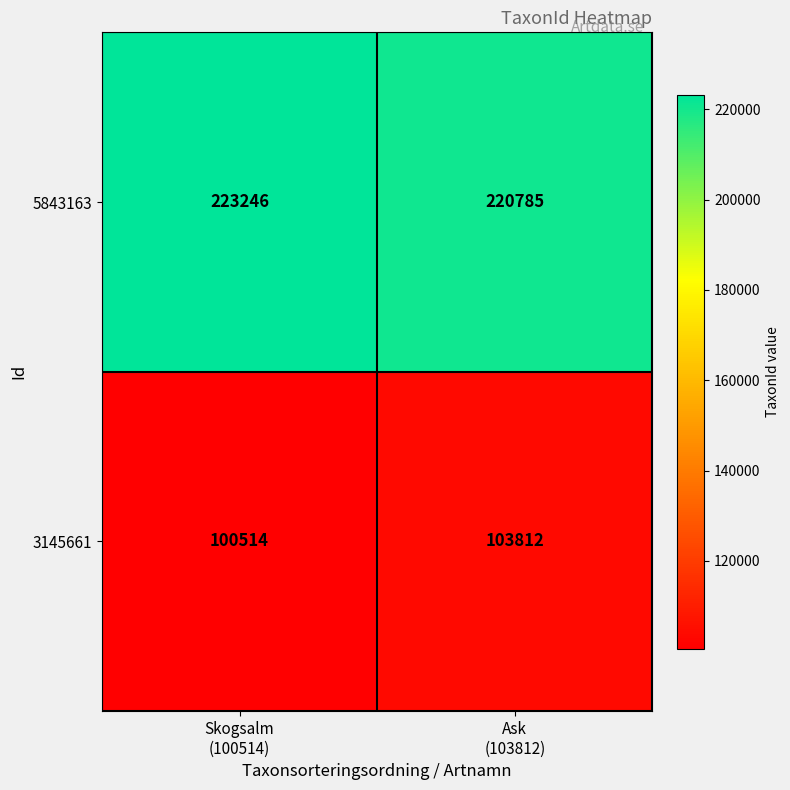

Rank the series at Skogsalm
(100514) from lowest to highest value.

3145661, 5843163